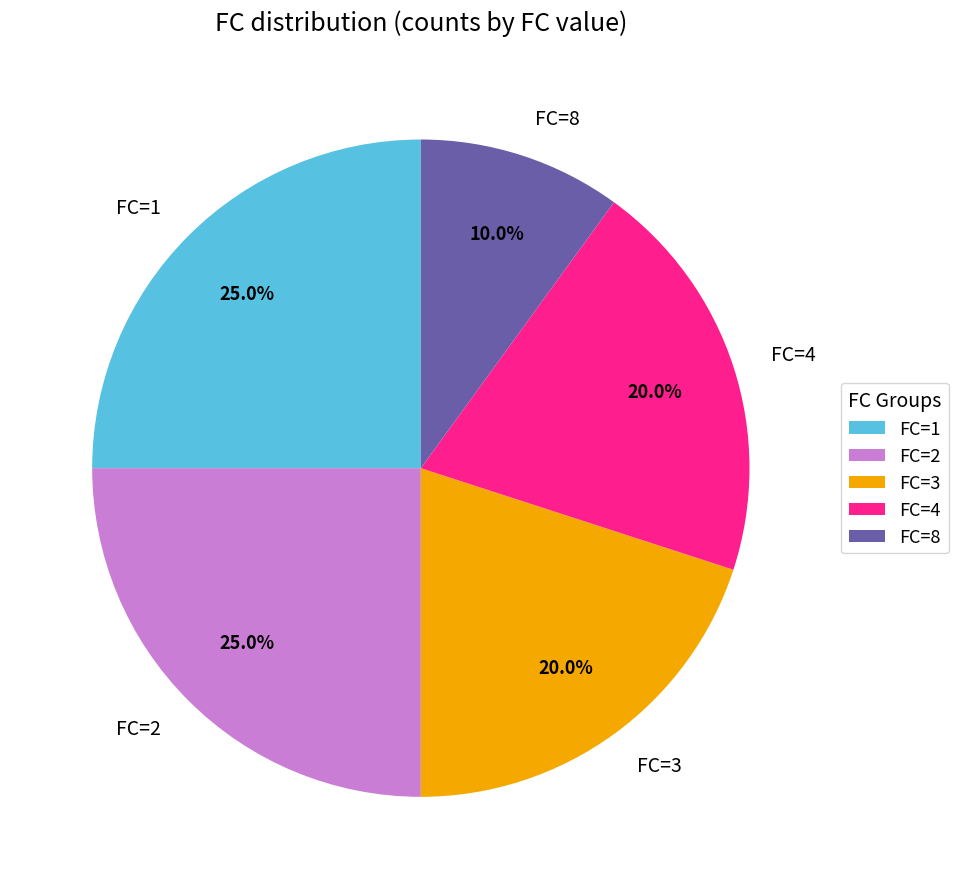

What is the ratio of the value at FC=3 to the value at FC=2?

0.8